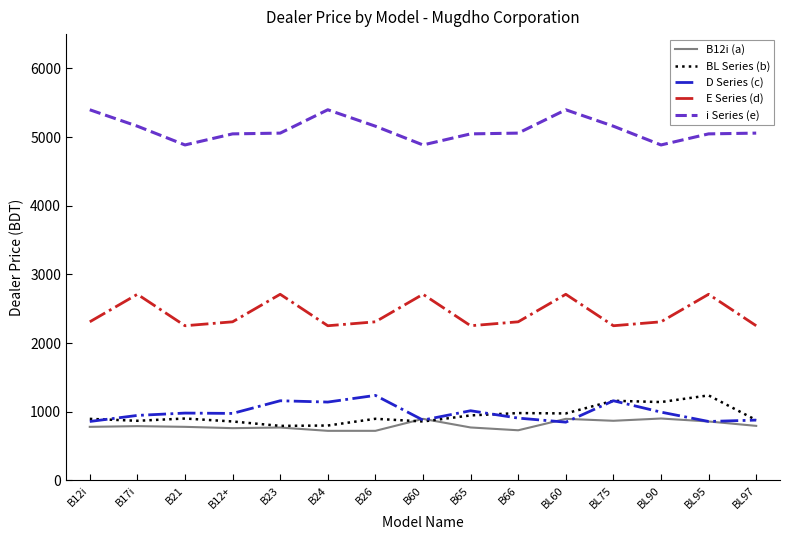

Does the chart have visible grid lines?

No